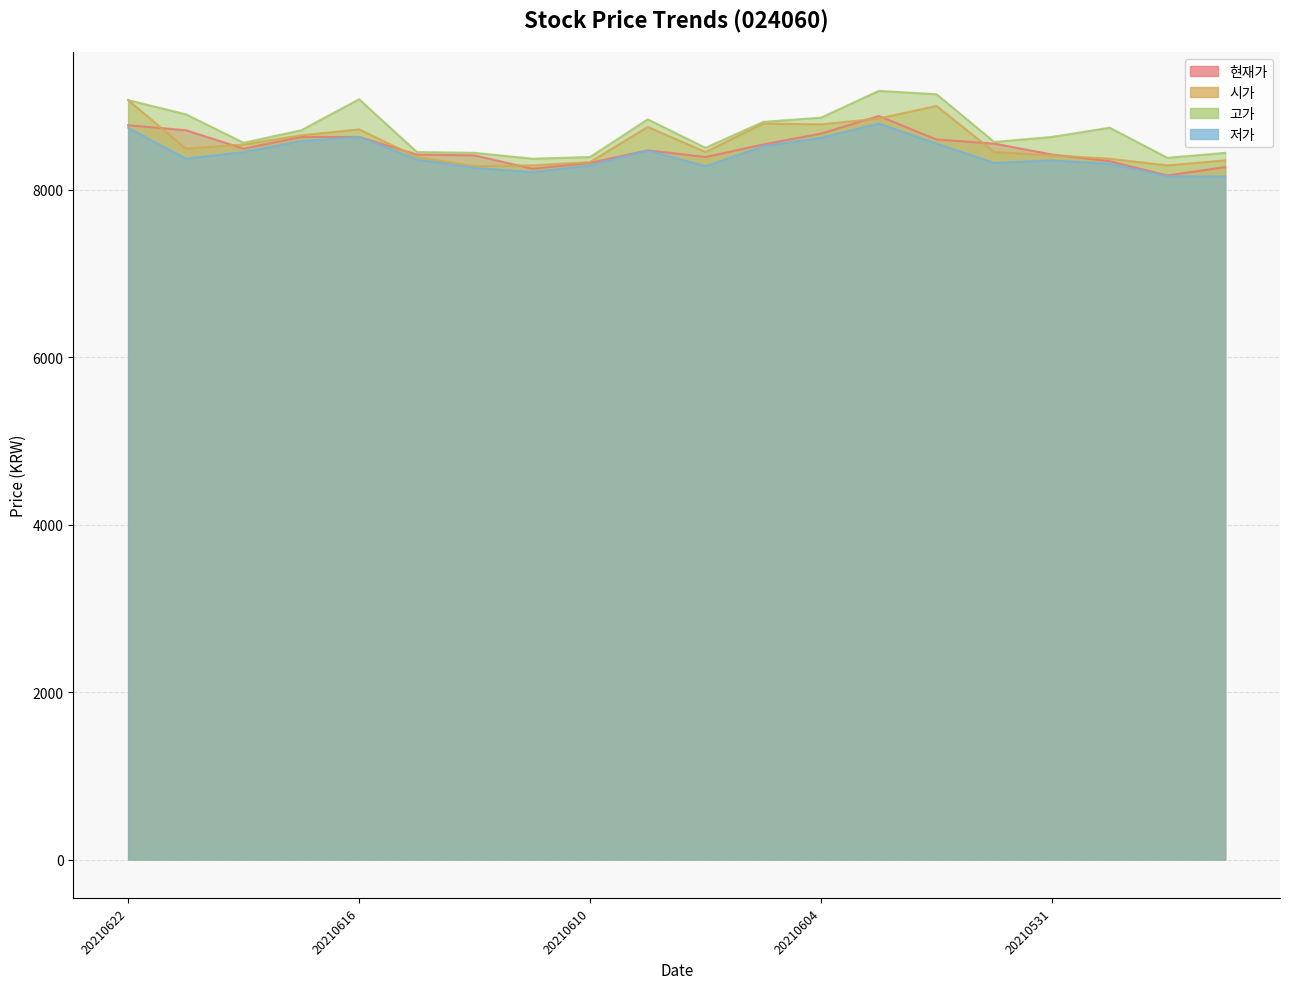

Does the chart display data point markers on the line(s)?

No